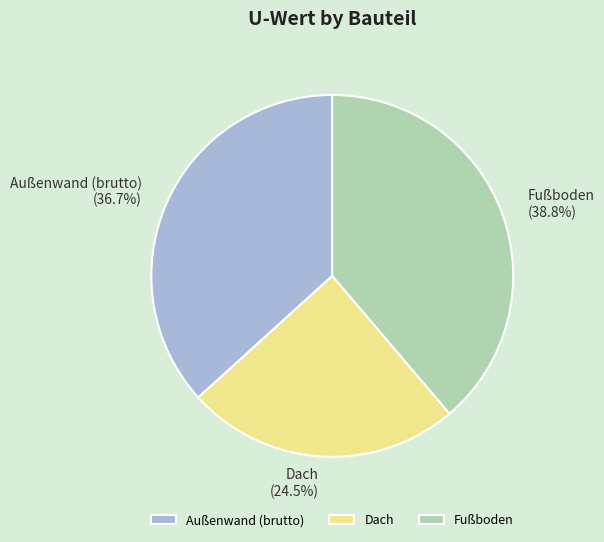

Does Außenwand (brutto) account for over 50% of the chart?

No